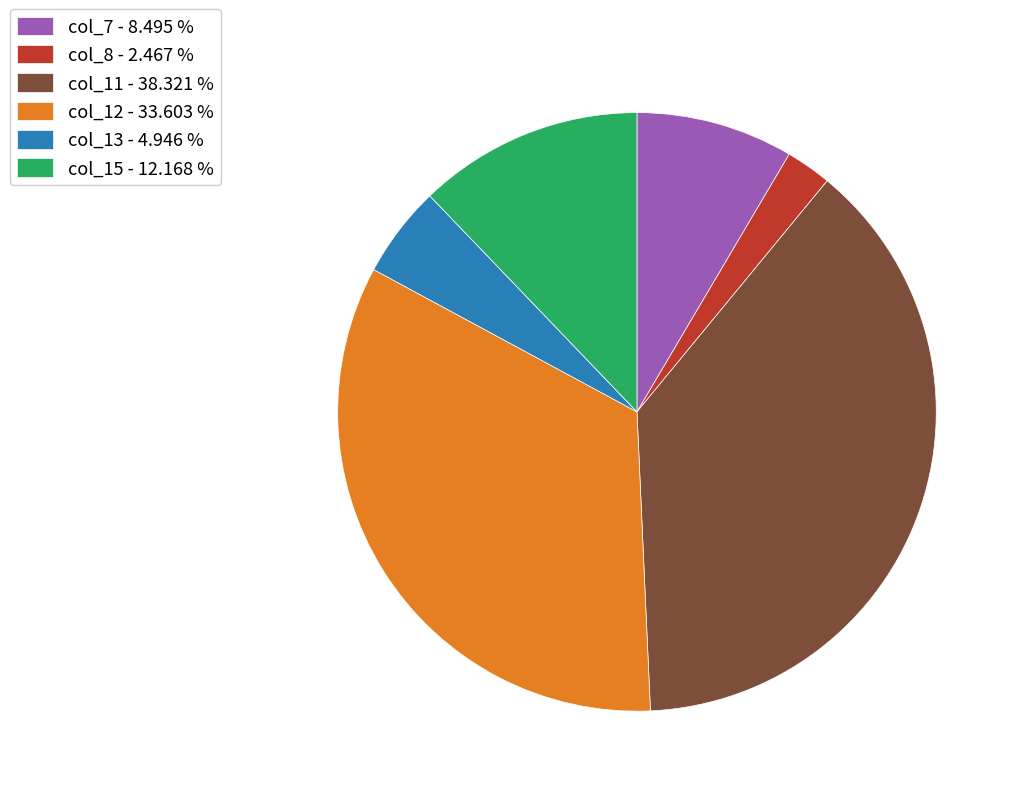

The col_8 slice represents 8% of the pie. True or false?

False